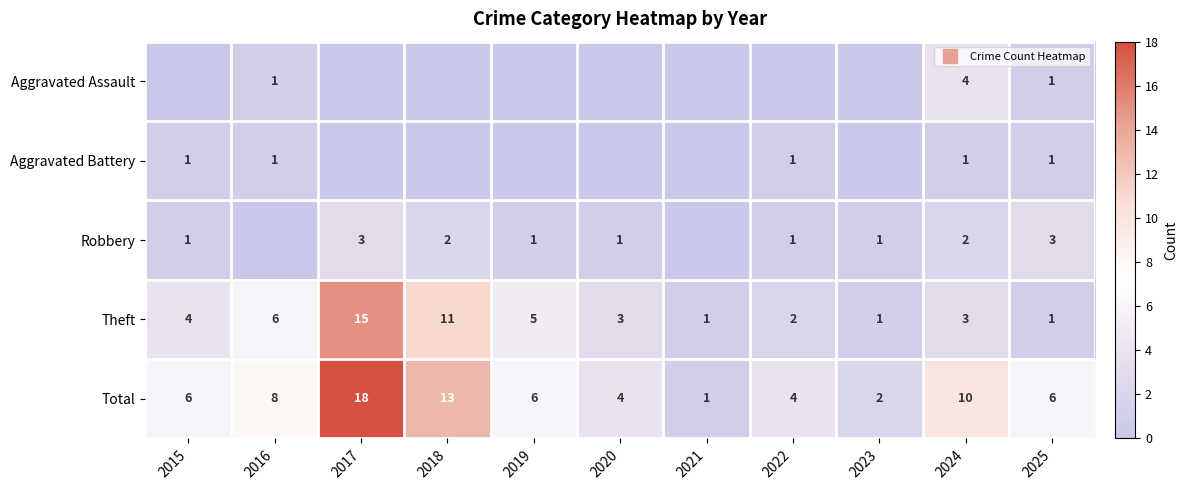

Which series has the largest total across all categories?

Total